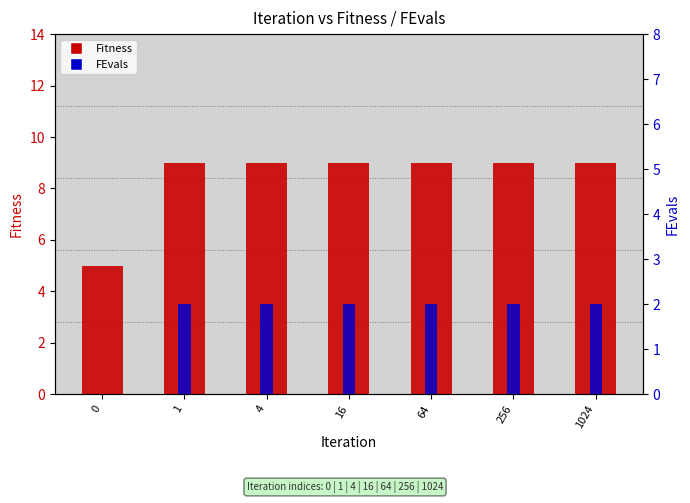

List the series in order of their peak value, highest first.

Fitness, FEvals